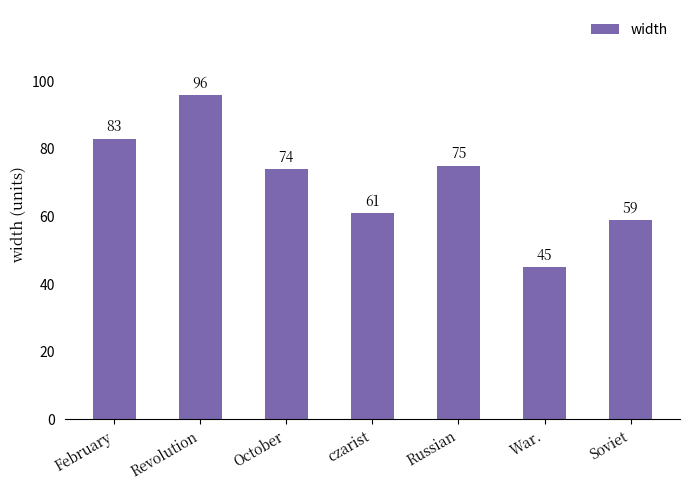

True or false: the data shows 45 at War..

True